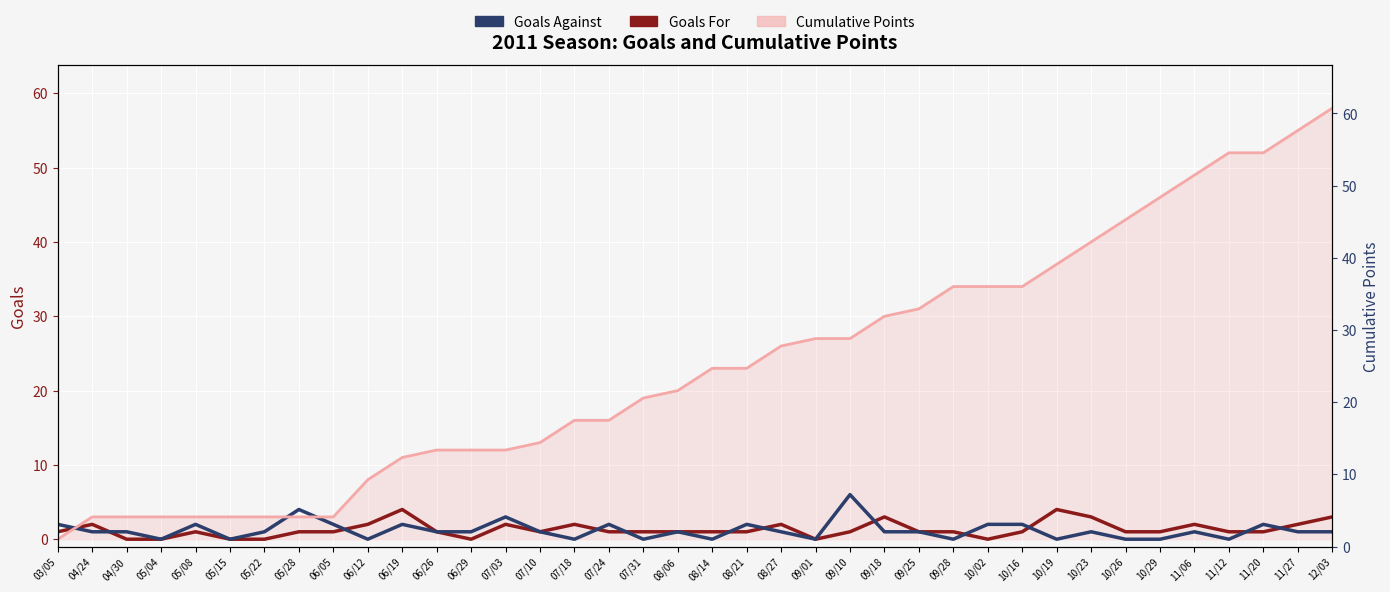

True or false: Goals For and Goals Against cross at least once.

True